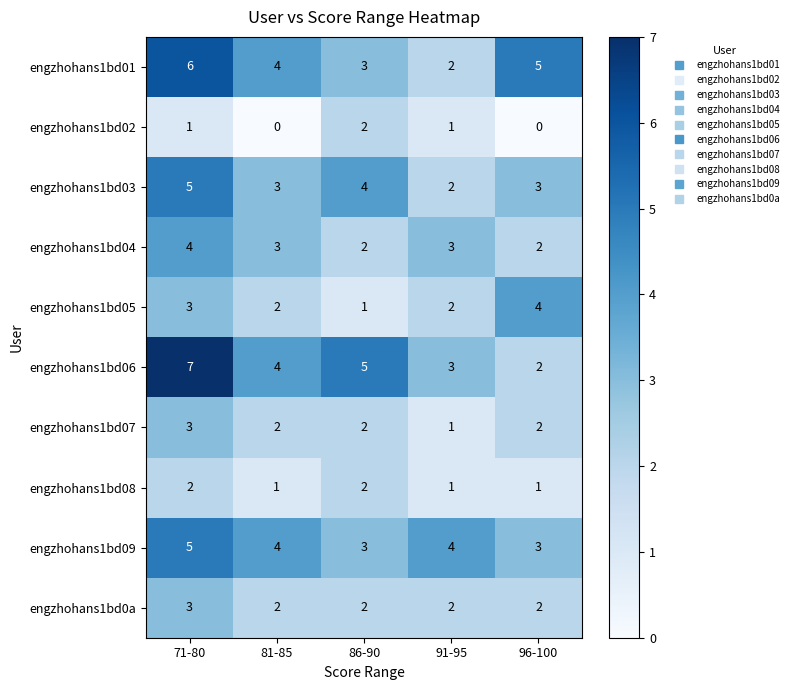

List the labels in order of engzhohans1bd06 value, smallest first.

96-100, 91-95, 81-85, 86-90, 71-80